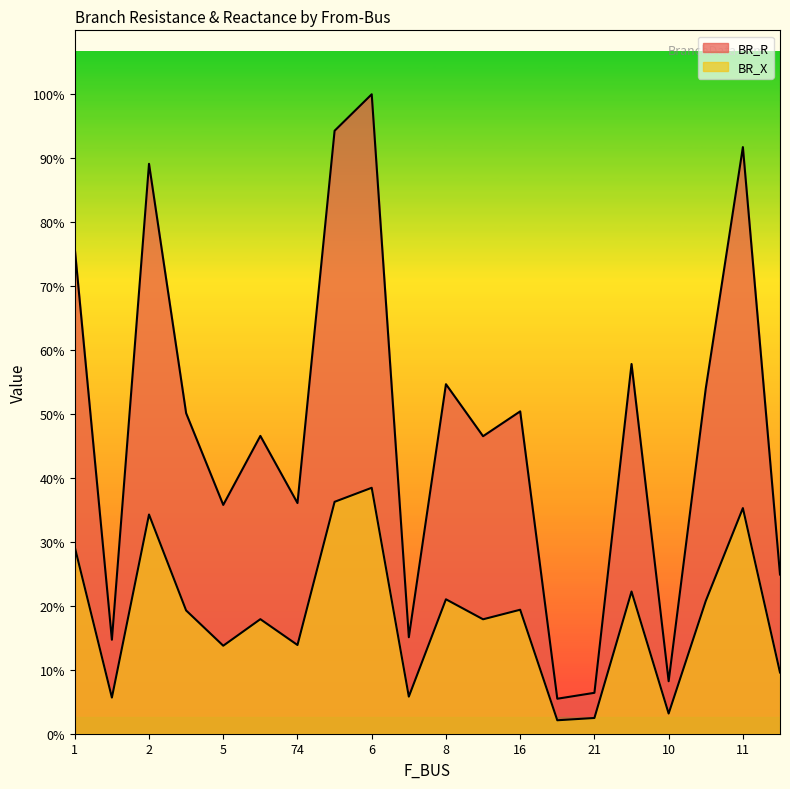

What is the difference between the BR_R values at 2 and 16?

4.7